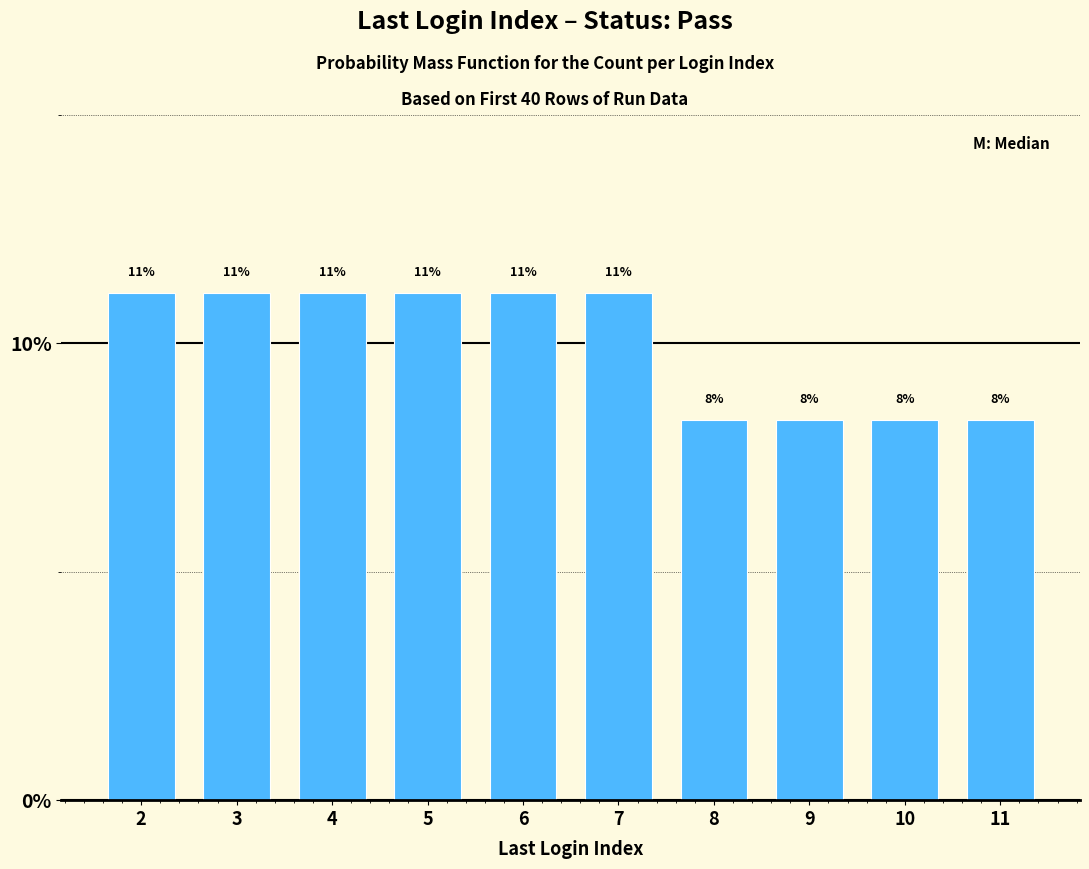

Rank the categories by value from highest to lowest.

2, 3, 4, 5, 6, 7, 8, 9, 10, 11